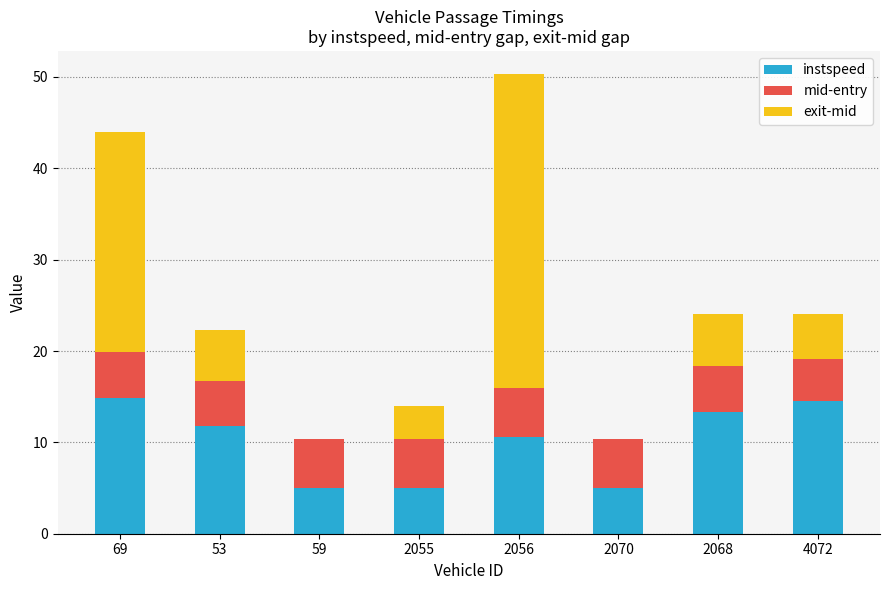

Are the bars horizontal?

No